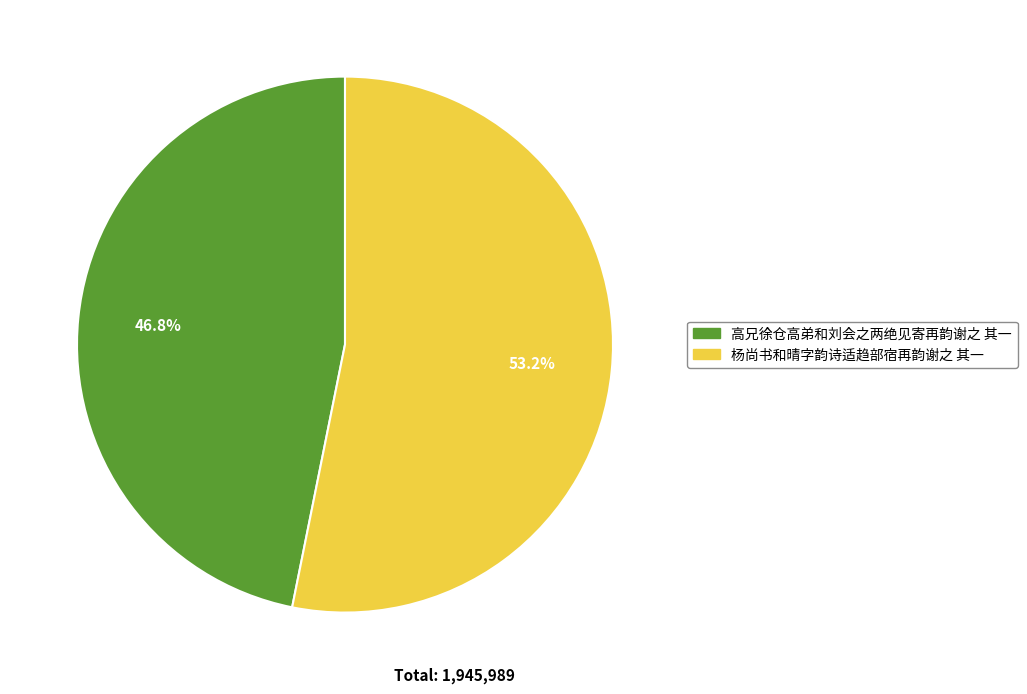

Which category accounts for the majority?

杨尚书和晴字韵诗适趋部宿再韵谢之 其一